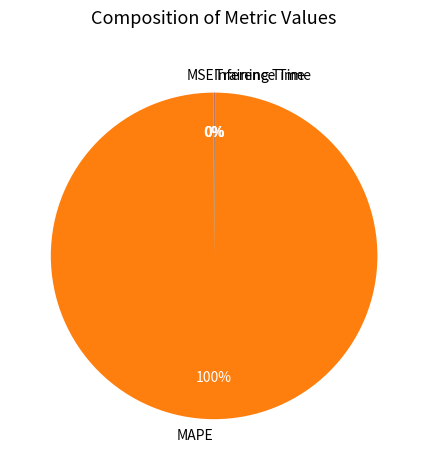

Does MAPE account for over 50% of the chart?

Yes